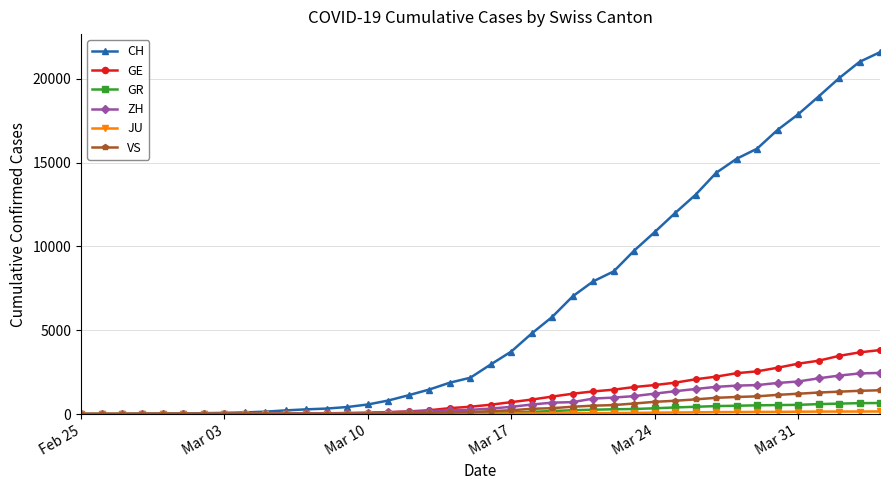

What is the highest value of the GR series?

657